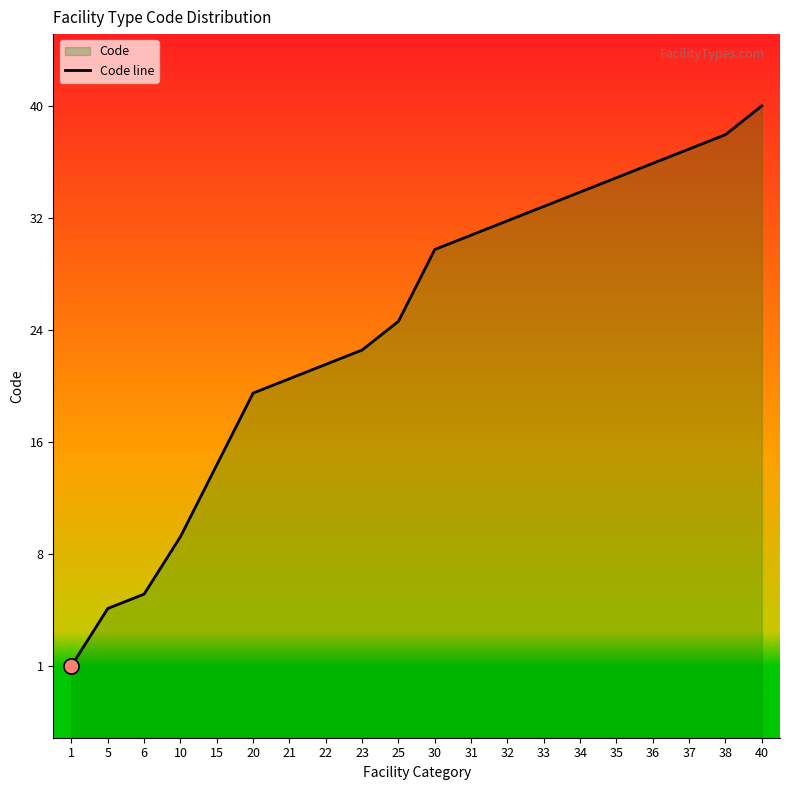

What is the change in value from 20 to 30?

+10